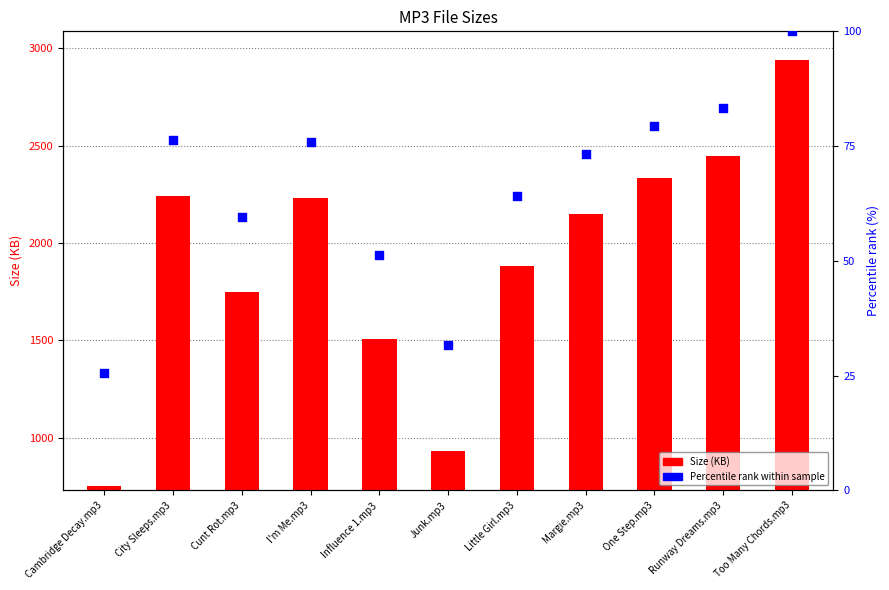

What is the total value across all series at I'm Me.mp3?

1576.8